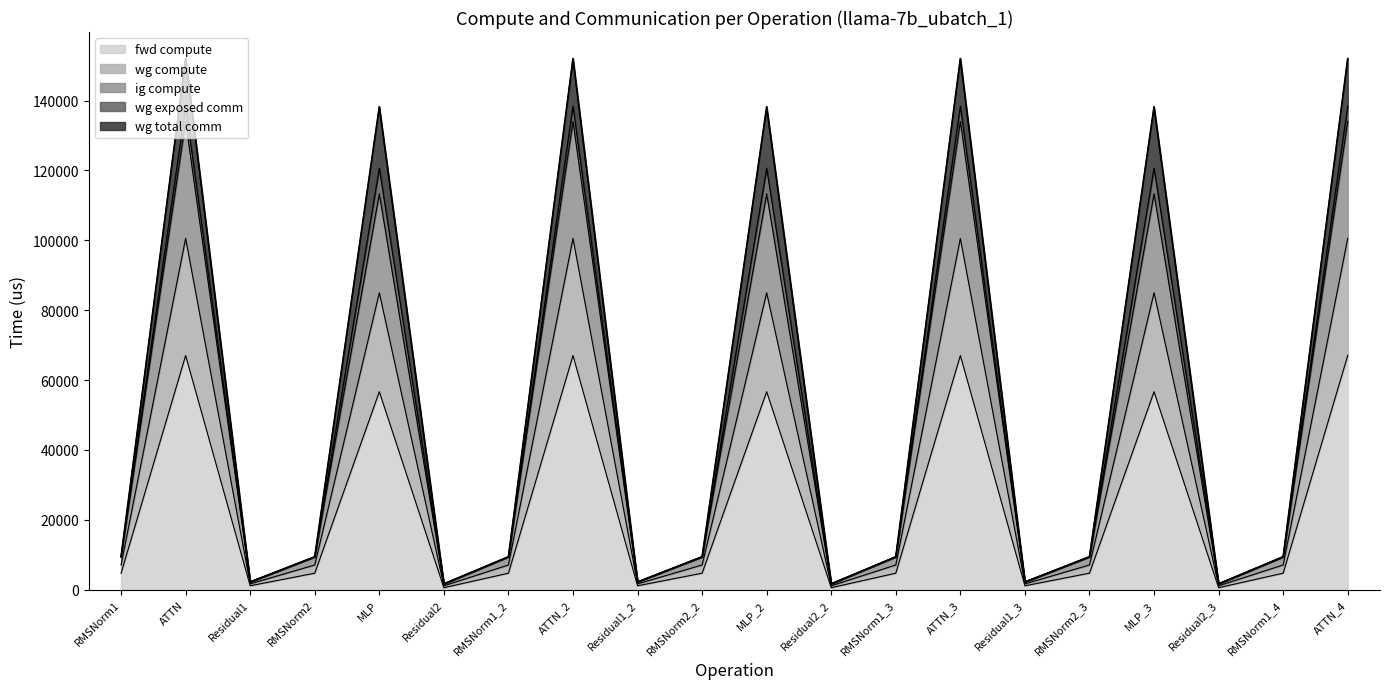

At which category is the sum across all series the highest?

ATTN